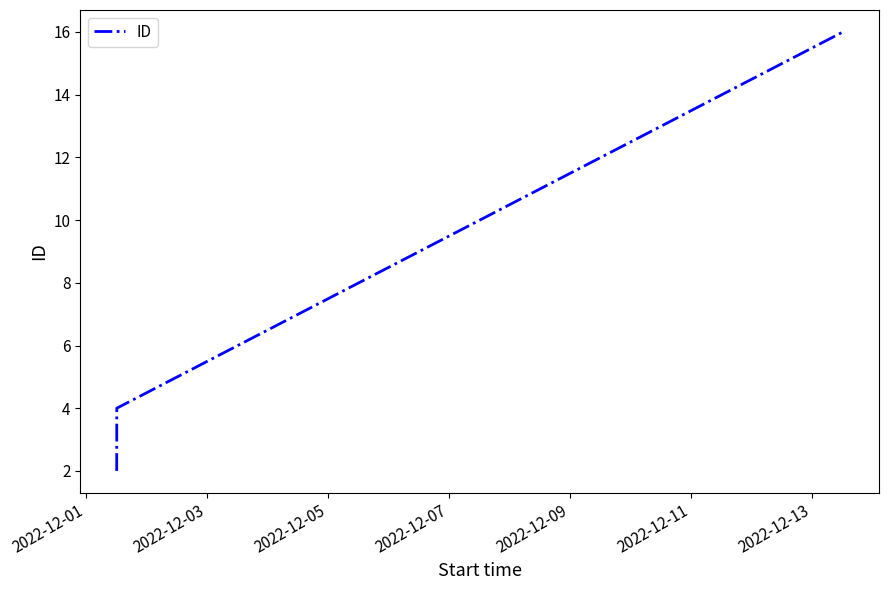

Is this an area chart (filled region under the line)?

No